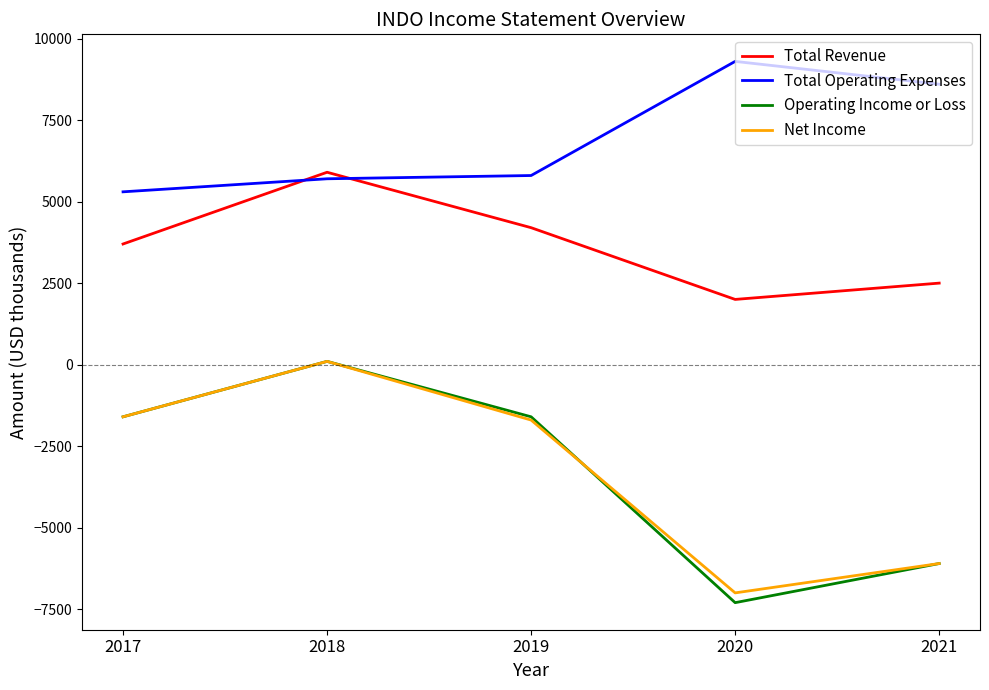

Rank the categories by Total Revenue value from lowest to highest.

2020, 2021, 2017, 2019, 2018